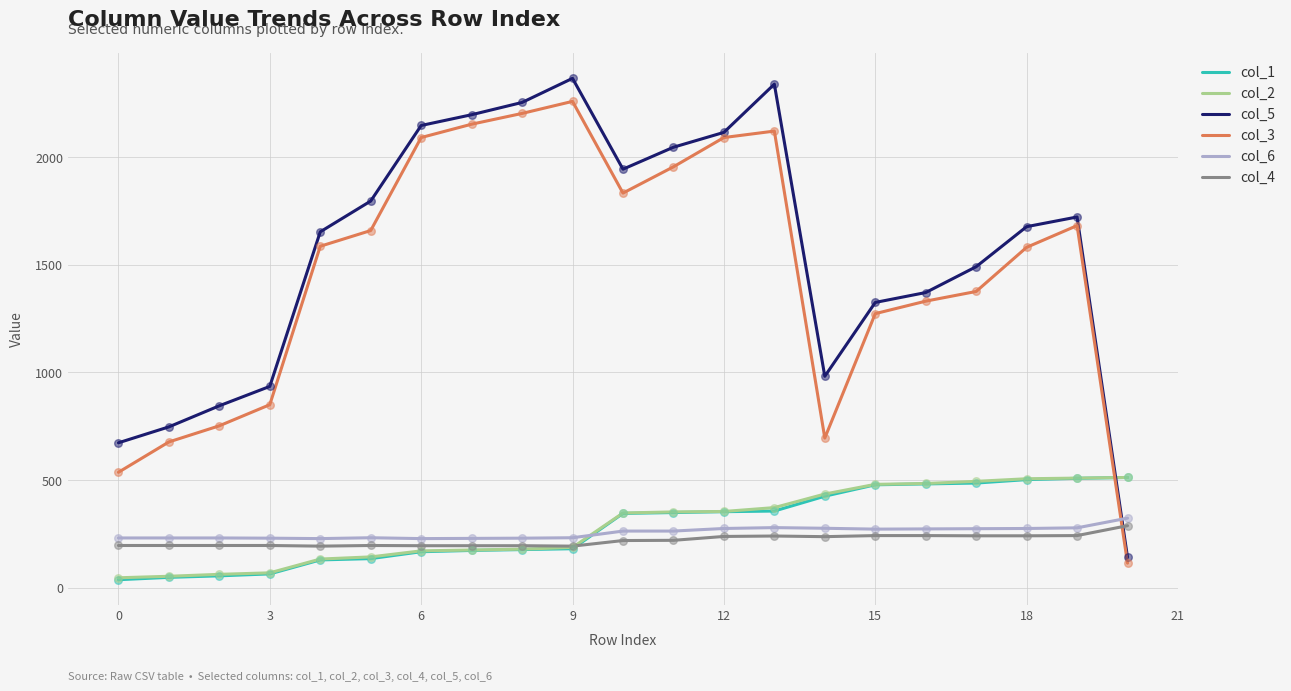

Which series has the largest range (max minus min)?

col_5